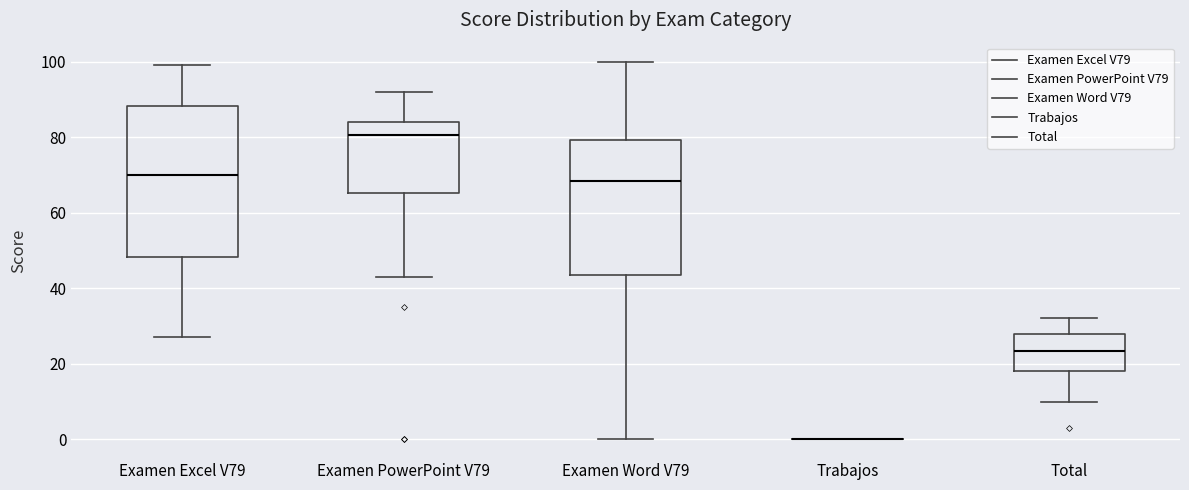

Where is the lower edge of the box for Examen PowerPoint V79 on the y-axis? The values are not printed on the chart, so give them approximately, as read against the axis.

66